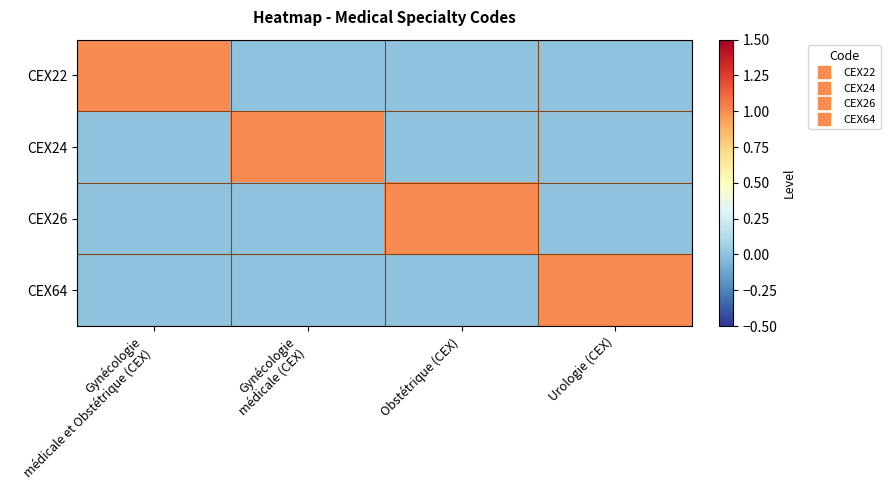

Reading left to right, what are all the values shown in this chart?

CEX22: Gynécologie
médicale et Obstétrique (CEX)=1	Gynécologie
médicale (CEX)=0	Obstétrique (CEX)=0	Urologie (CEX)=0
CEX24: Gynécologie
médicale et Obstétrique (CEX)=0	Gynécologie
médicale (CEX)=1	Obstétrique (CEX)=0	Urologie (CEX)=0
CEX26: Gynécologie
médicale et Obstétrique (CEX)=0	Gynécologie
médicale (CEX)=0	Obstétrique (CEX)=1	Urologie (CEX)=0
CEX64: Gynécologie
médicale et Obstétrique (CEX)=0	Gynécologie
médicale (CEX)=0	Obstétrique (CEX)=0	Urologie (CEX)=1